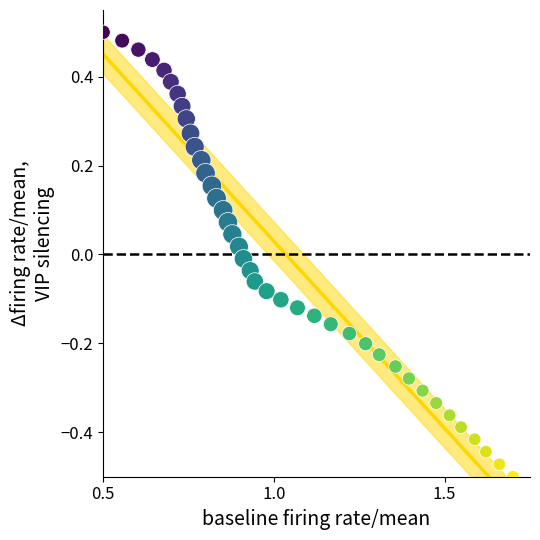

What is the range of X values (max minus min)?

1.2